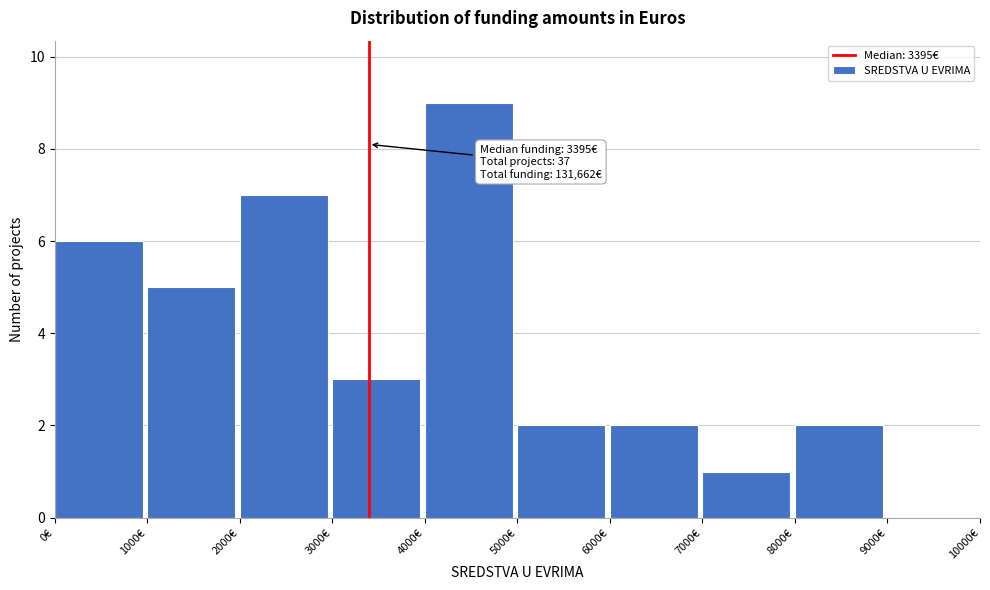

Which range on the x-axis has the tallest bar?

4000 to 5000